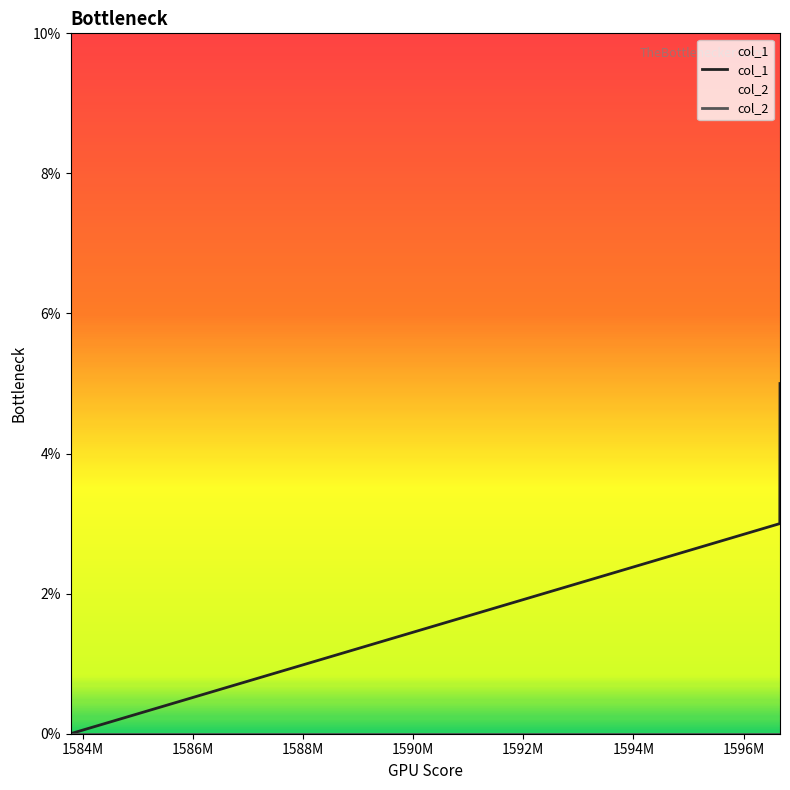

Which series has the largest total across all categories?

col_1